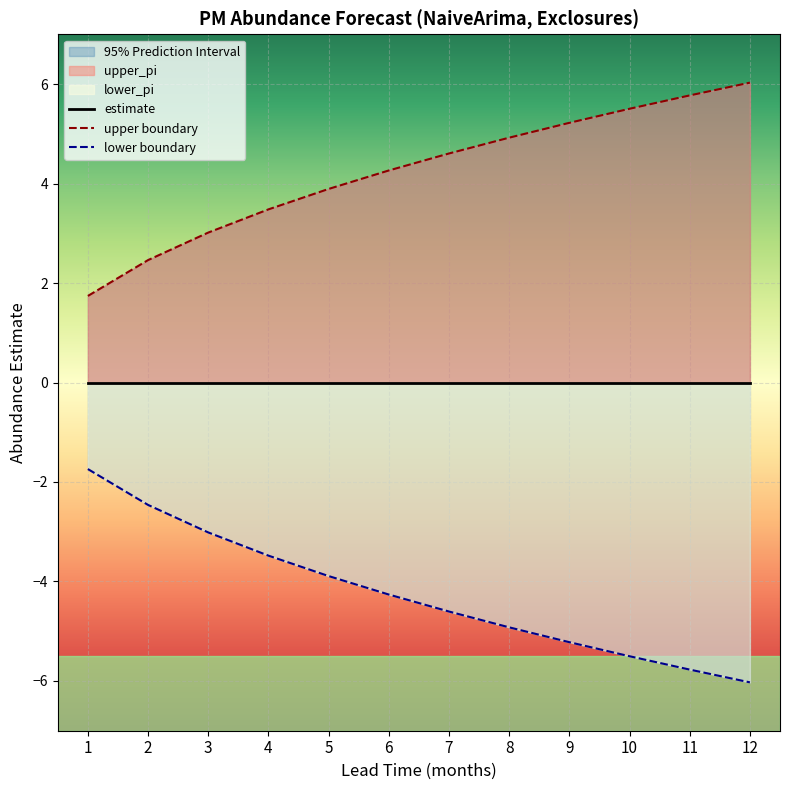

What is the average value of the lower_pi series?

-4.2